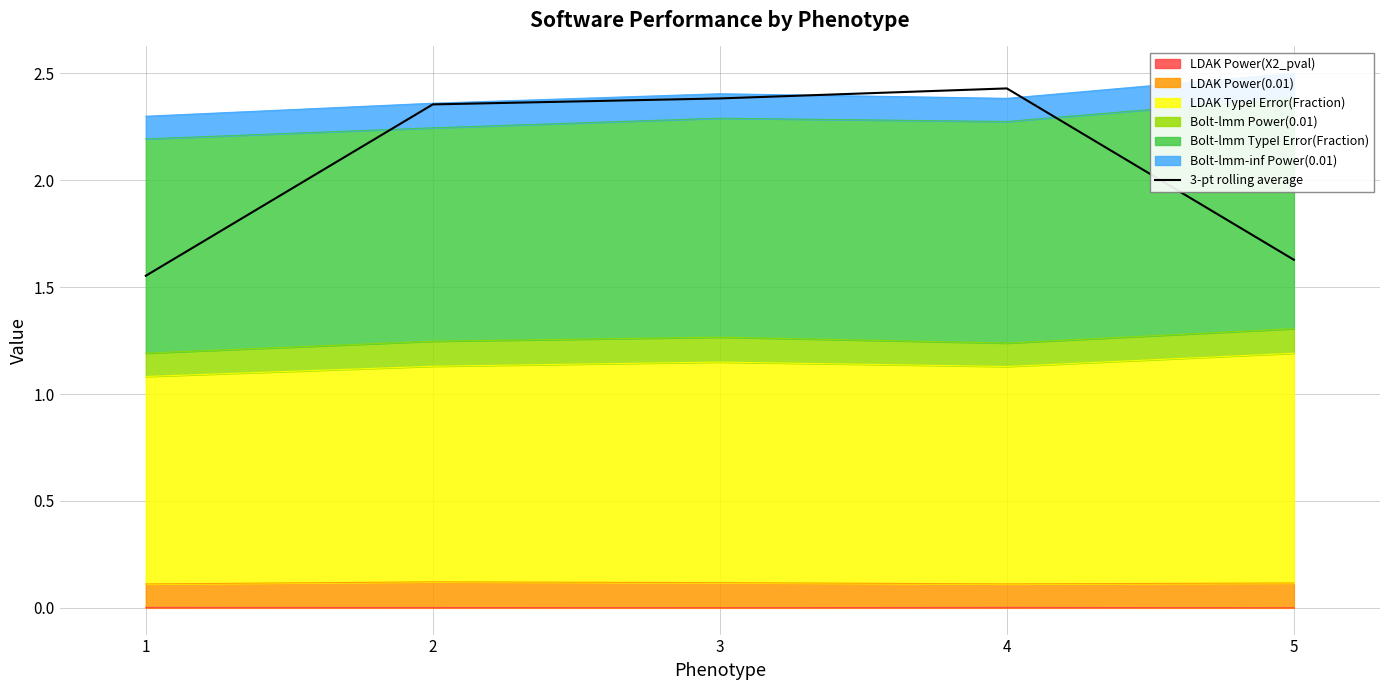

What is the change in value from 1 to 2?

+0.8